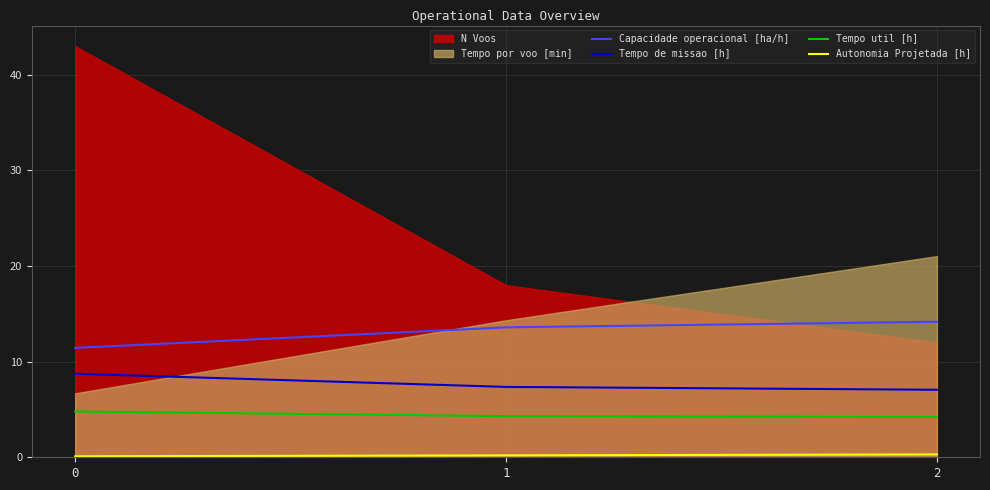

How many data points does each series have?

3